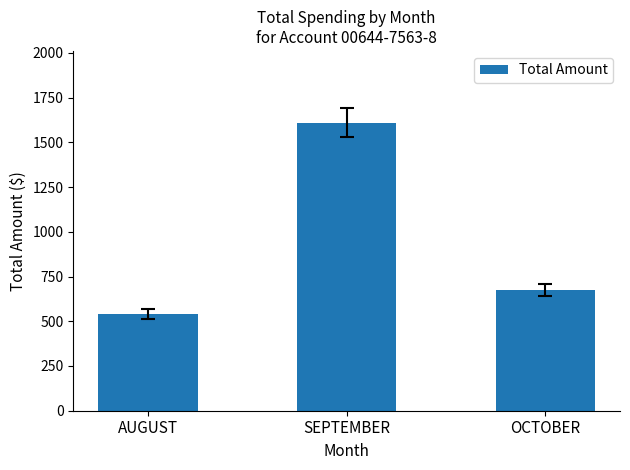

What position from the left is AUGUST?

1